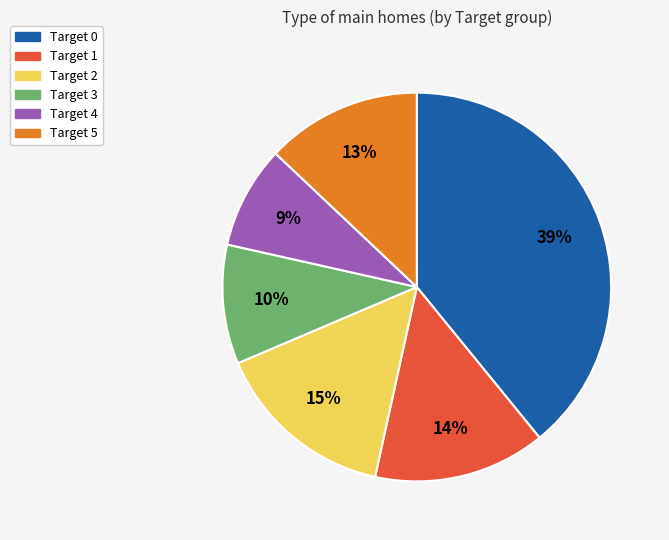

To the nearest percent, what is the combined percentage of Target 0 and Target 2?

54%